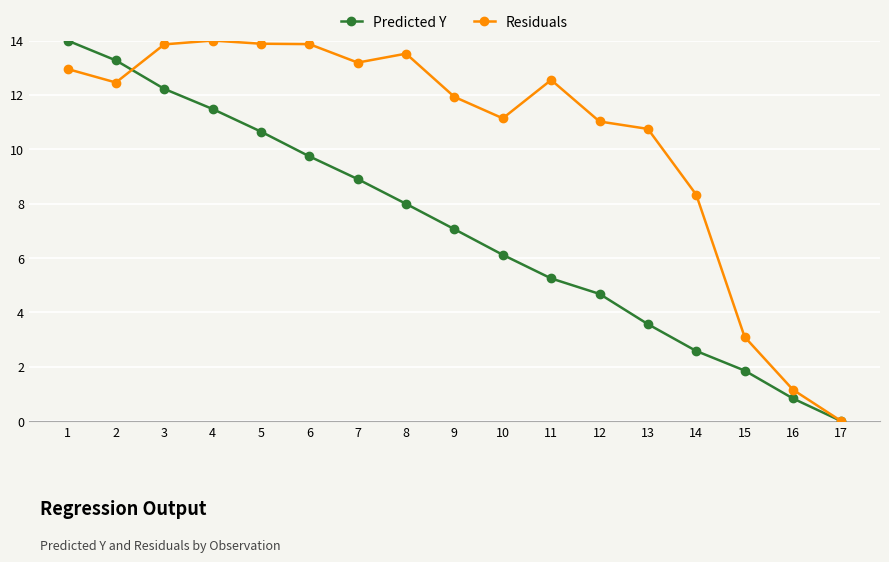

Does the chart display data point markers on the line(s)?

Yes